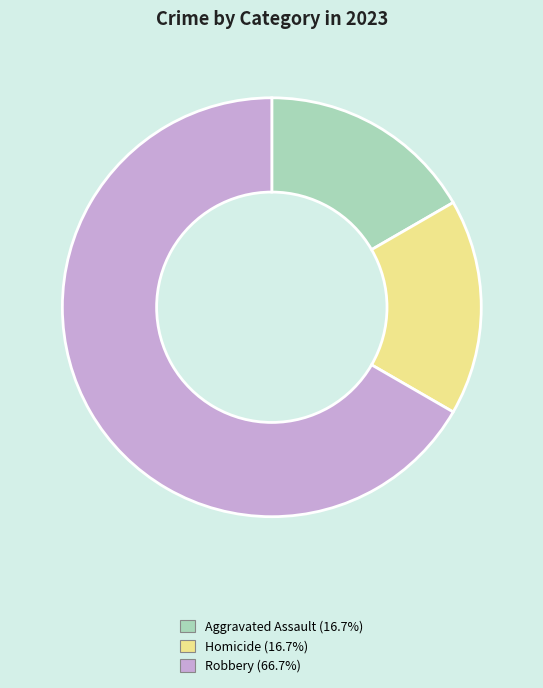

Is there any slice that represents more than half of the pie?

Yes